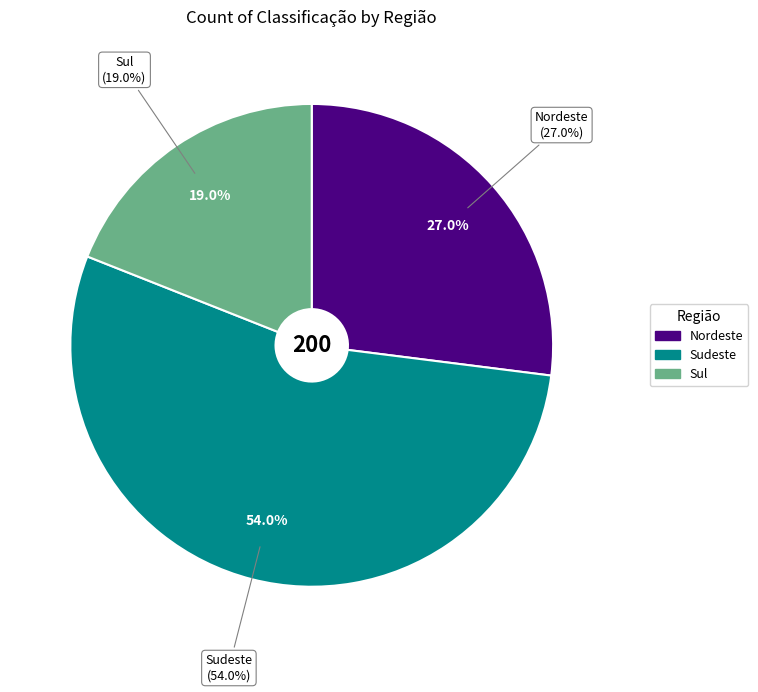

How many segments does this pie chart have?

3